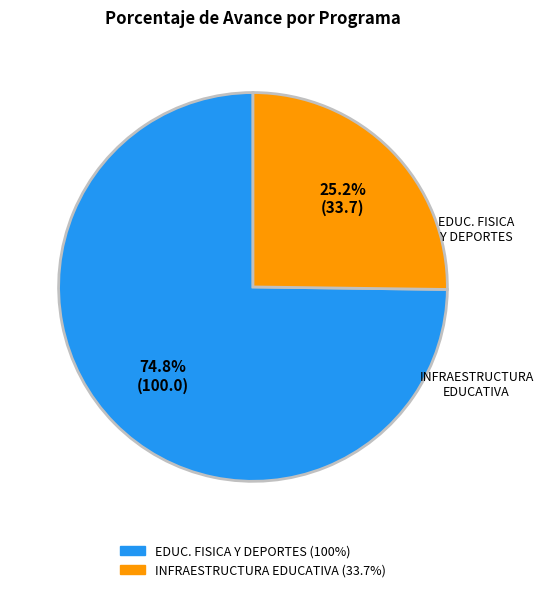

Is there any slice that represents more than half of the pie?

Yes